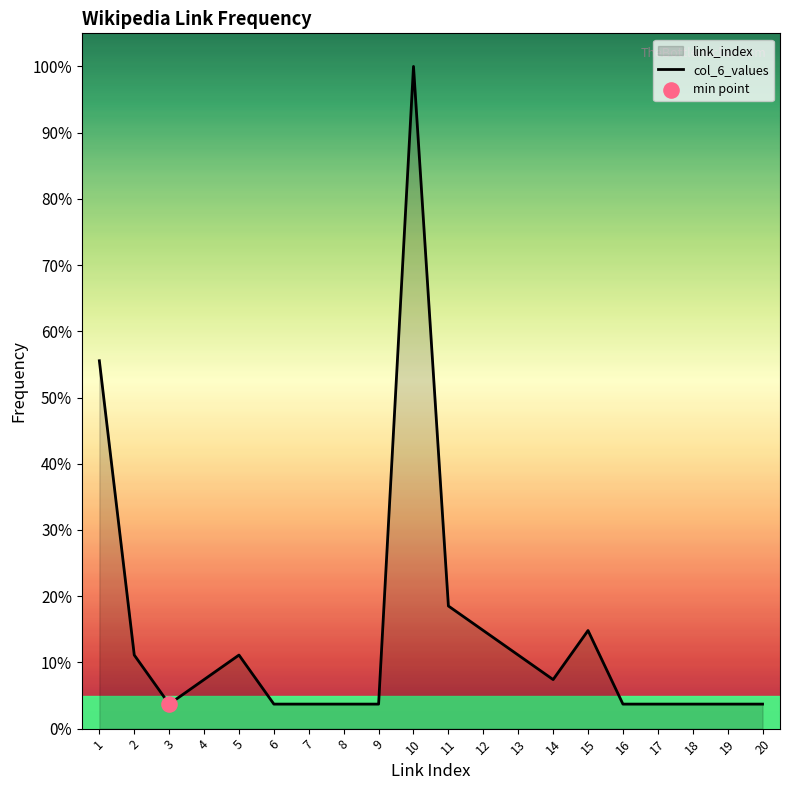

Approximately how many times larger is the value at 8 compared to 1?

0.1